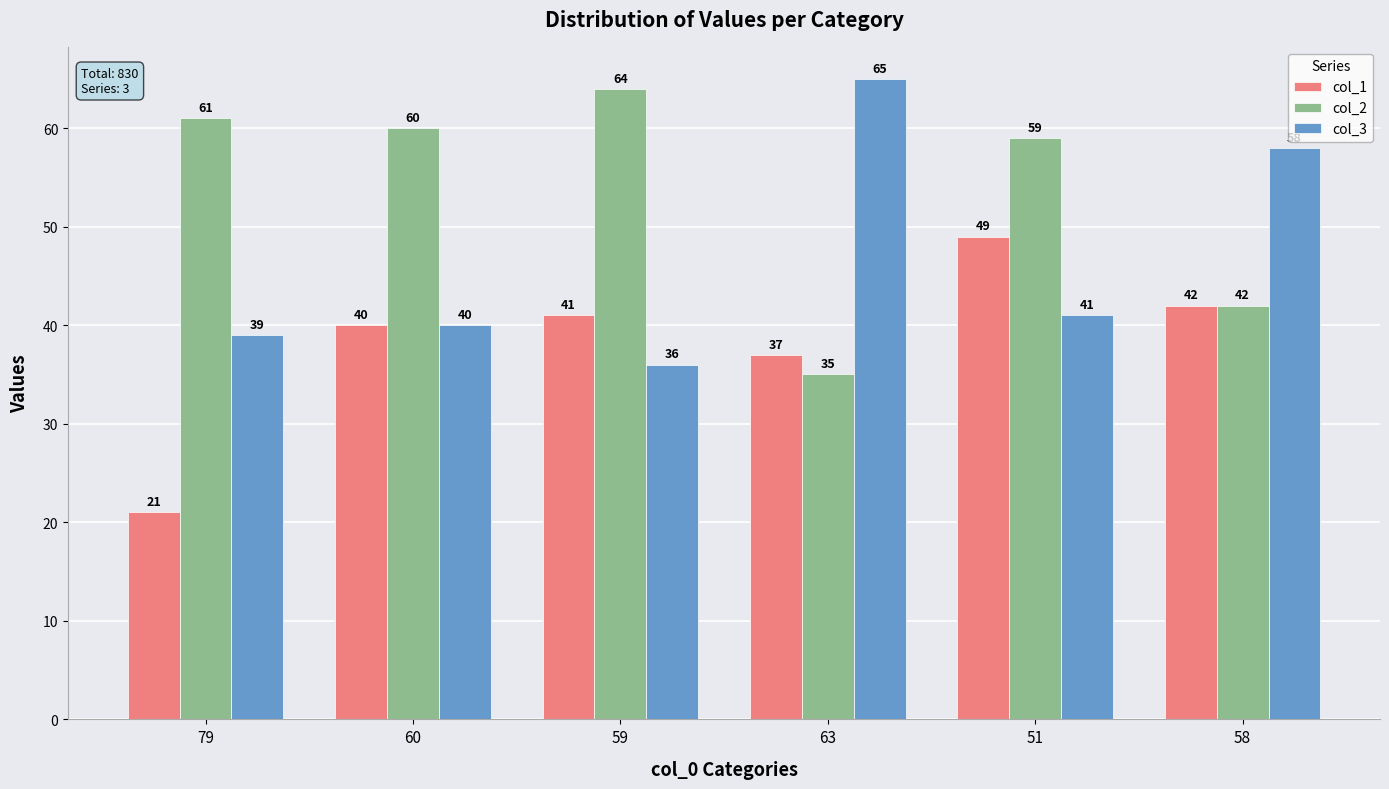

How many data points does each series have?

6